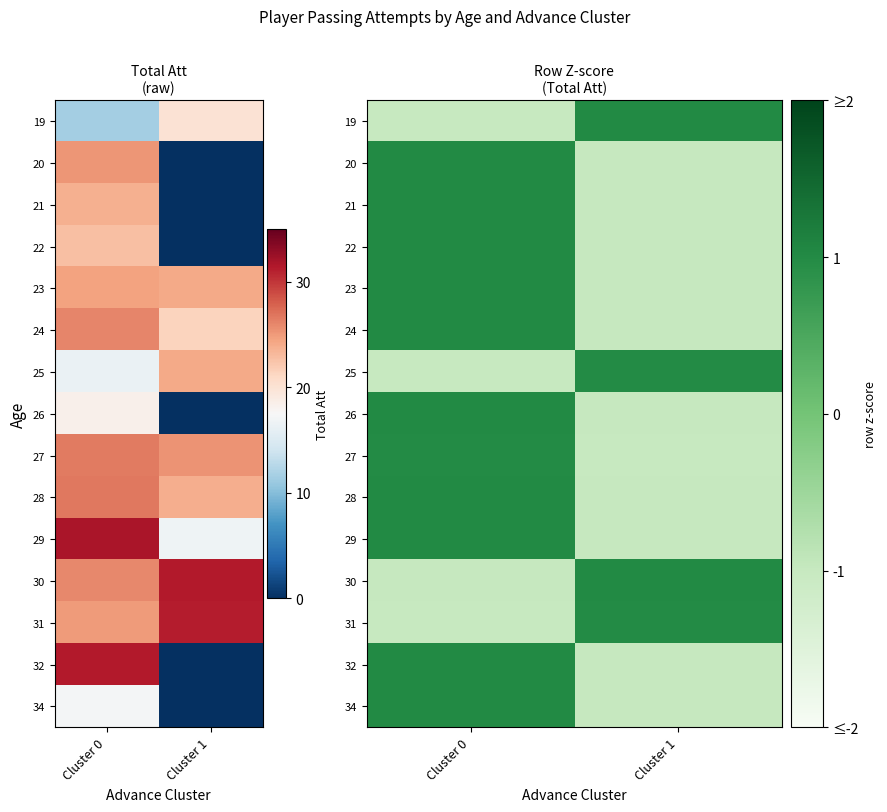

The 34 series shows -1.5 at Cluster 1. True or false?

False